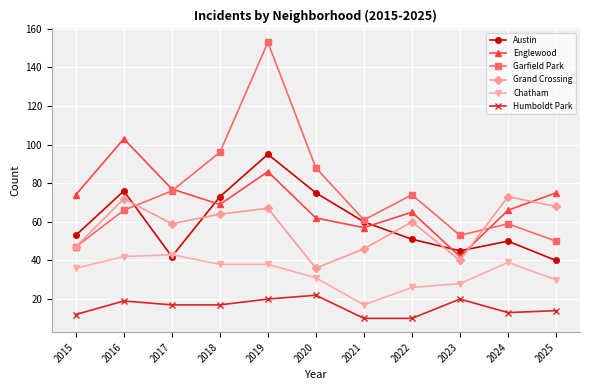

True or false: Englewood and Humboldt Park intersect in this chart.

False